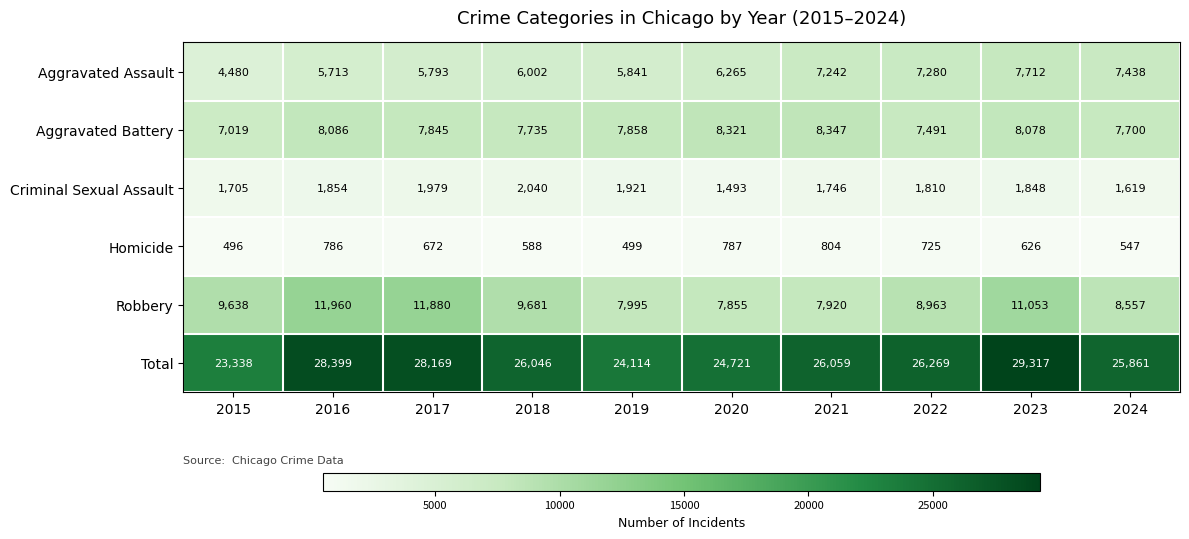

What is the sum of the Robbery values at 2024 and 2022?

17520